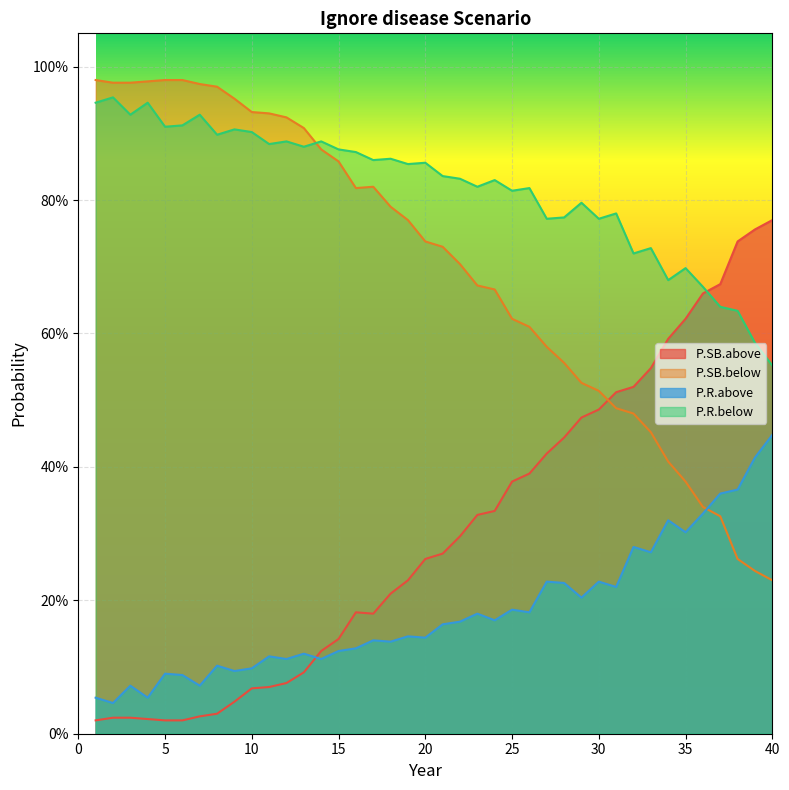

What is the greatest value displayed?

1.0